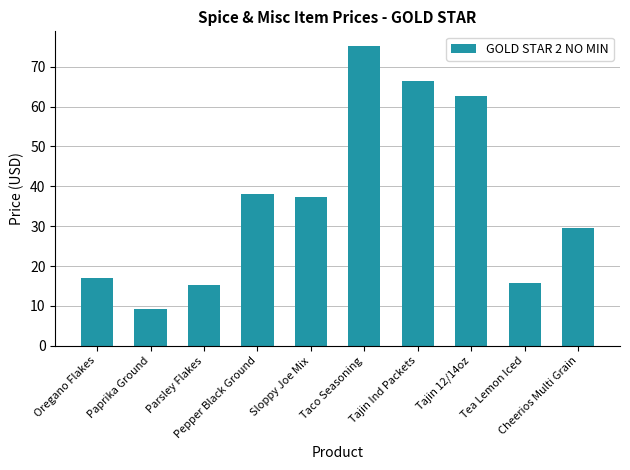

What is the sum of all values?

366.2